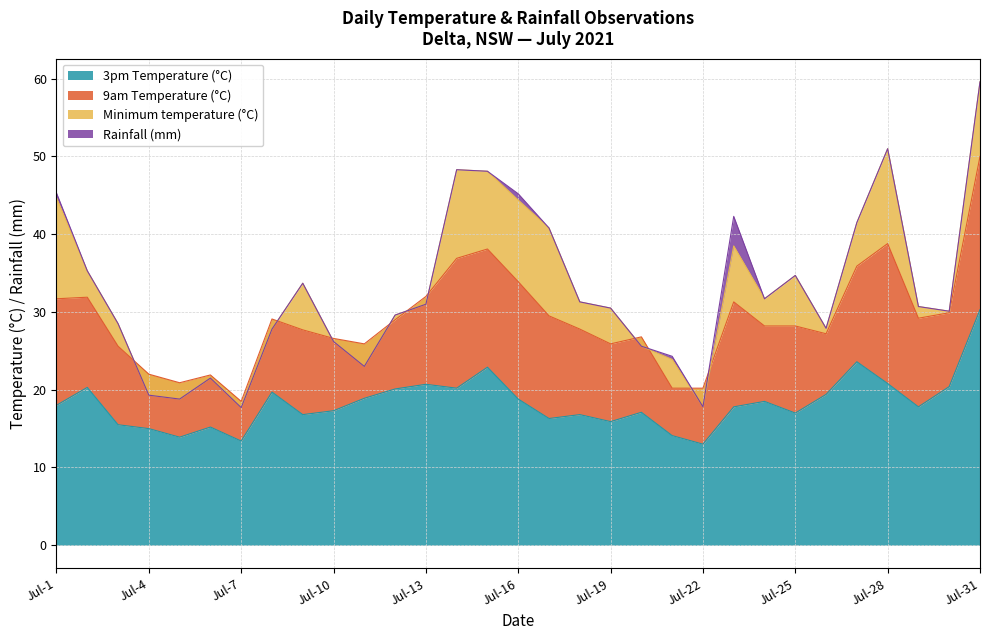

Which series has the largest total across all categories?

3pm Temperature (°C)